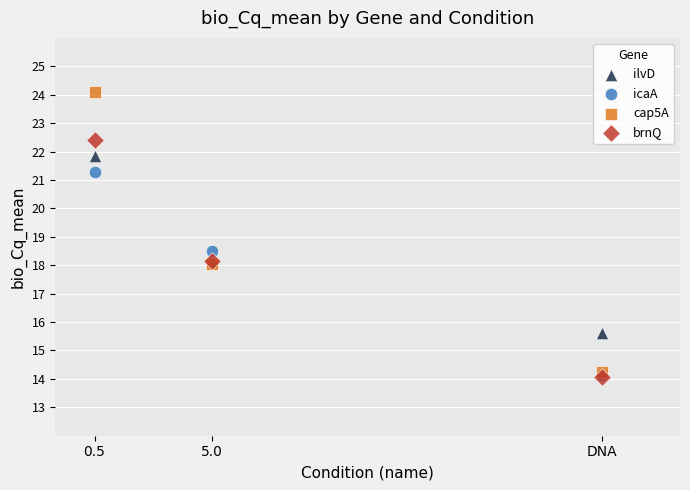

Which series has the widest spread of Y values?

cap5A